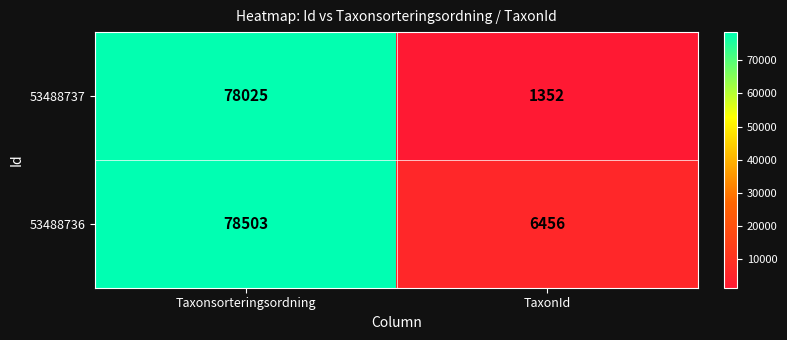

The value of 53488737 at Taxonsorteringsordning is 54088. True or false?

False